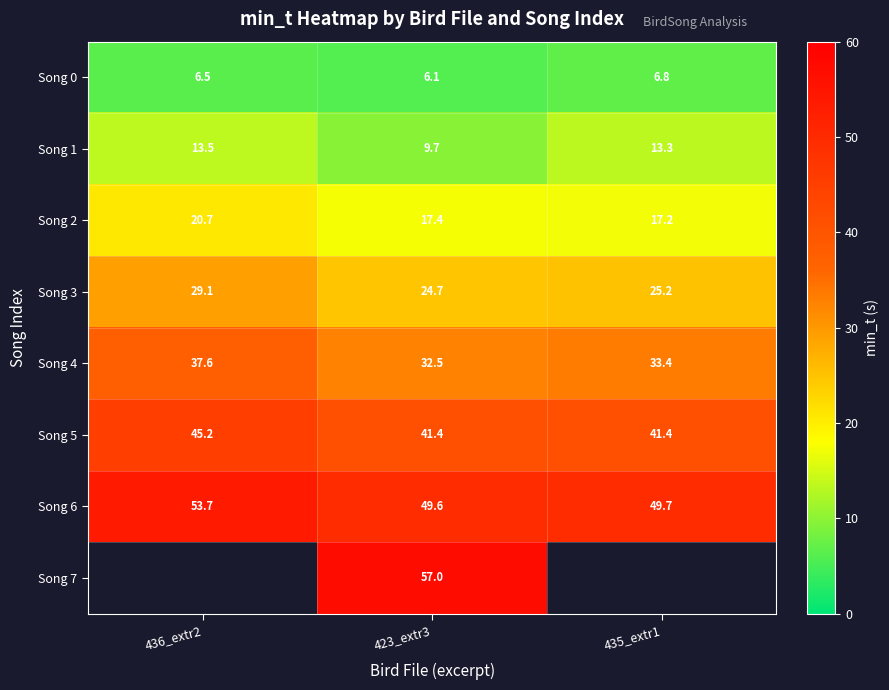

What is the sum of all Song 6 values?

153.0